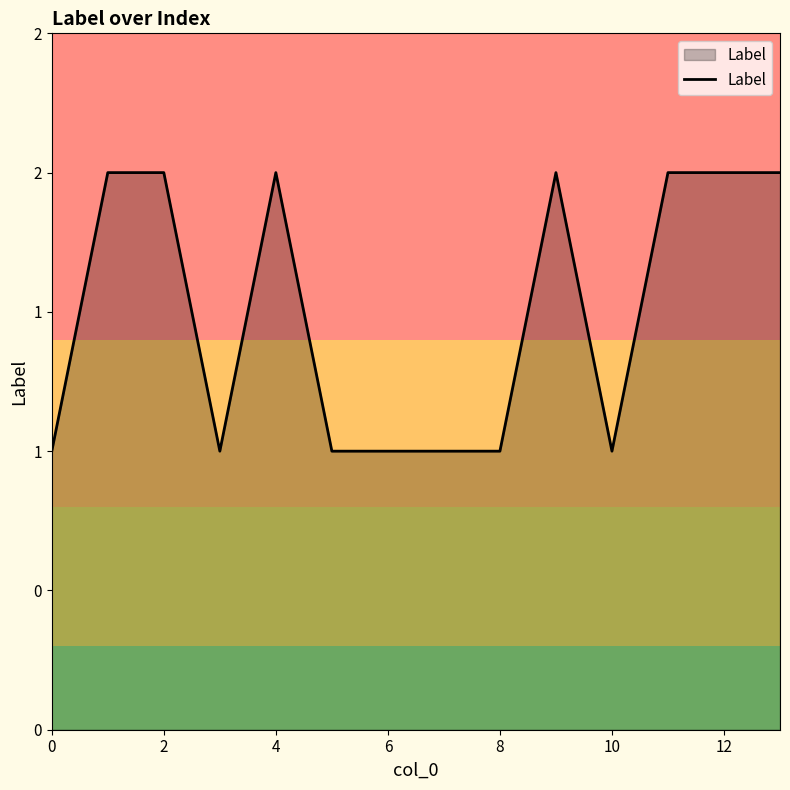

Is this an area chart (filled region under the line)?

Yes